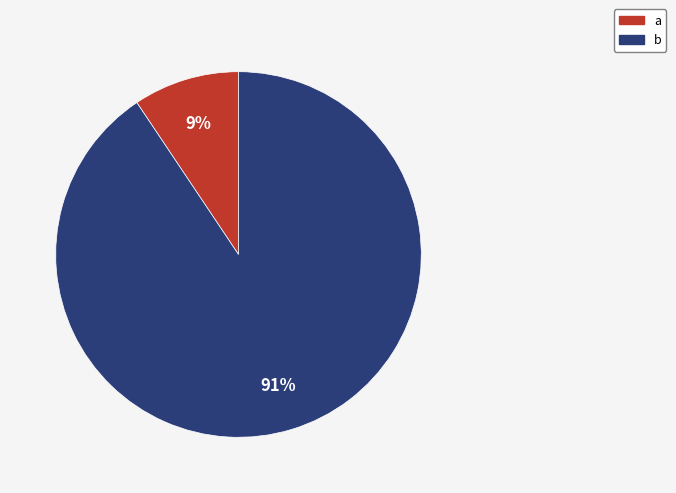

To the nearest percent, what percentage of the pie is b?

91%